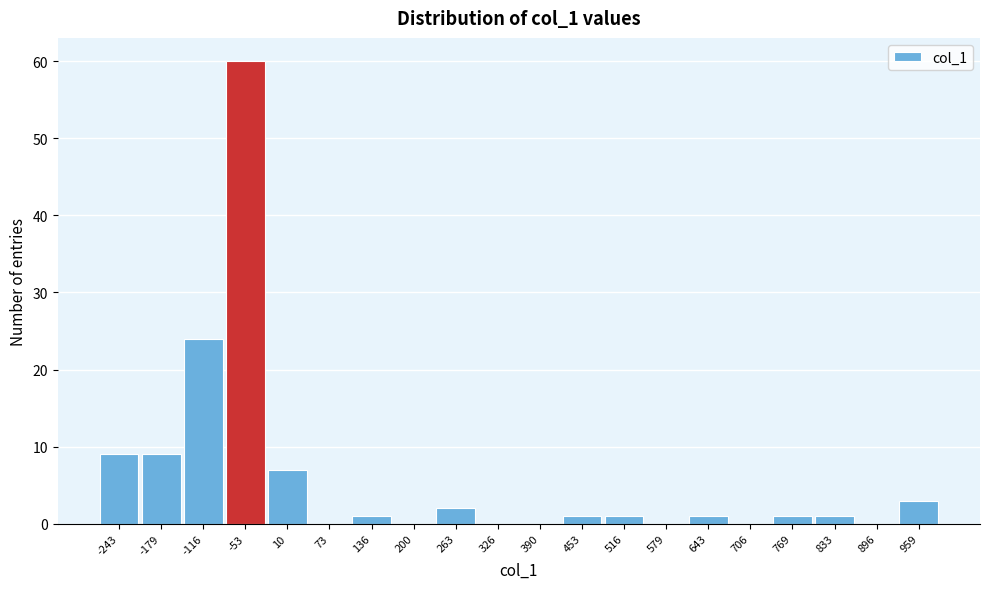

Reading left to right, list all the values displayed in this chart.

-243=9	-179=9	-116=24	-53=60	10=7	73=0	136=1	200=0	263=2	326=0	390=0	453=1	516=1	579=0	643=1	706=0	769=1	833=1	896=0	959=3